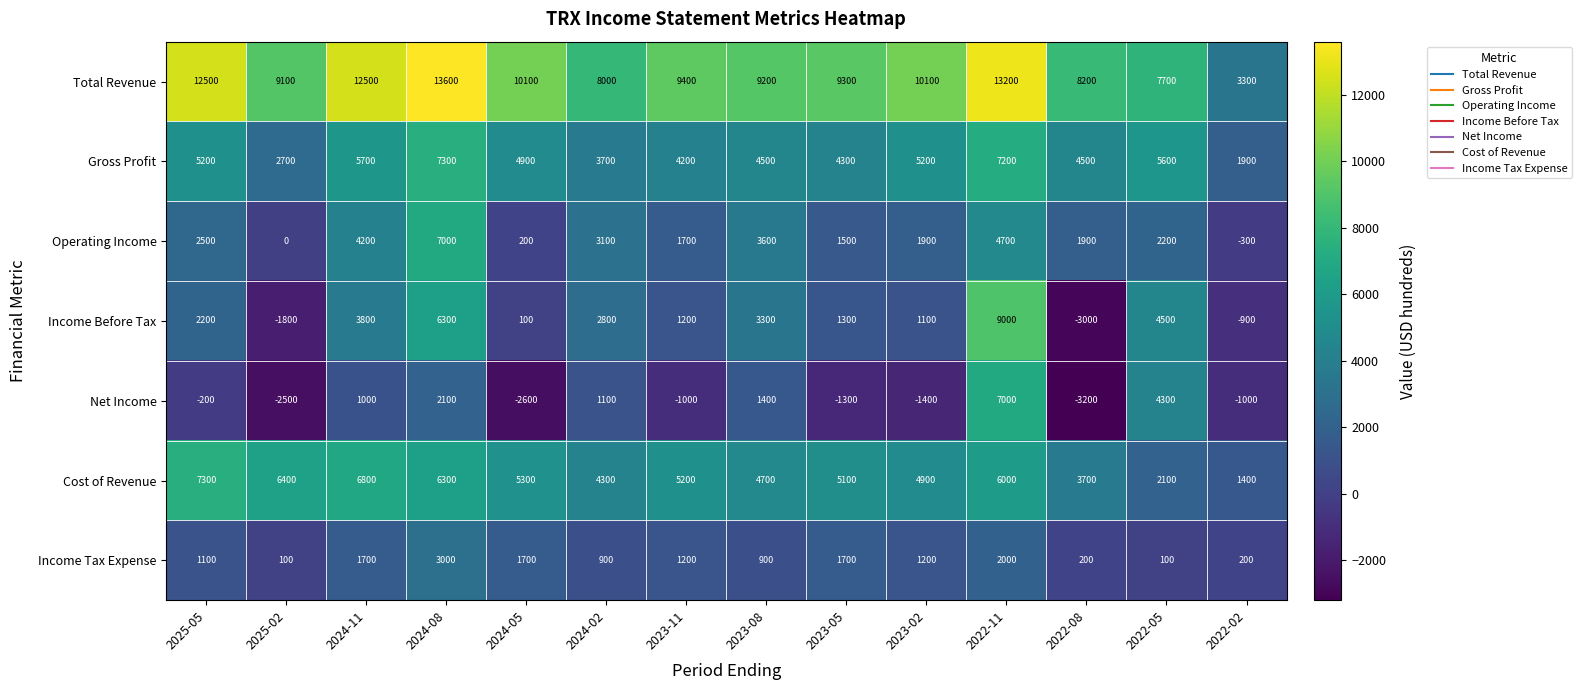

Between 2024-11 and 2023-05, which series saw the biggest shift?

Total Revenue